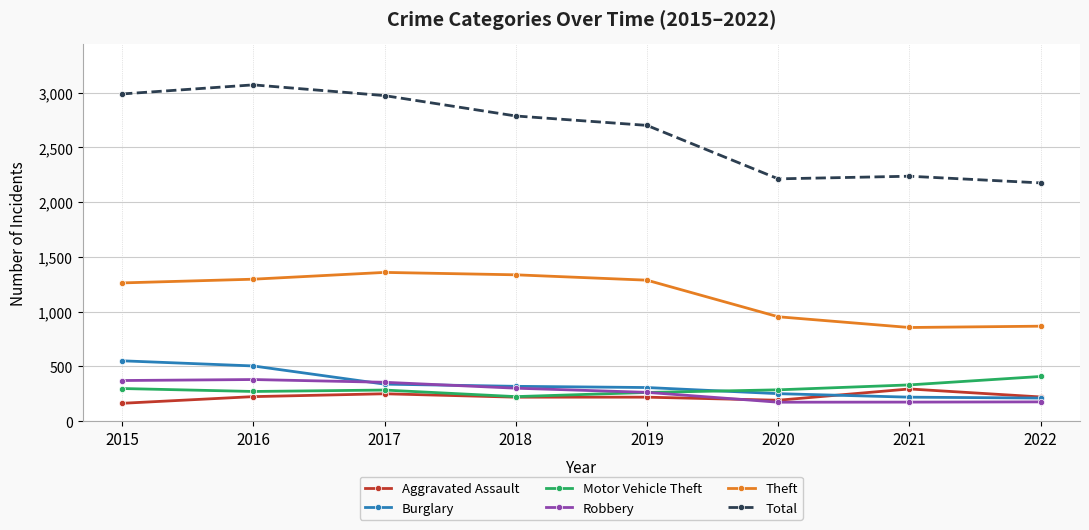

What is the sum of all Aggravated Assault values?

1789